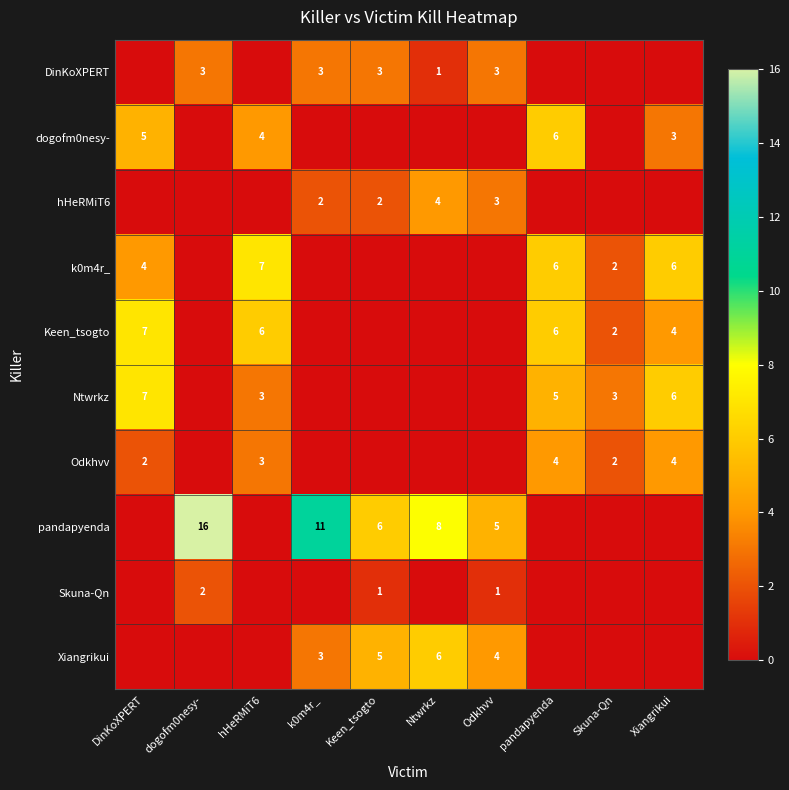

The Keen_tsogto series shows 6 at pandapyenda. True or false?

True